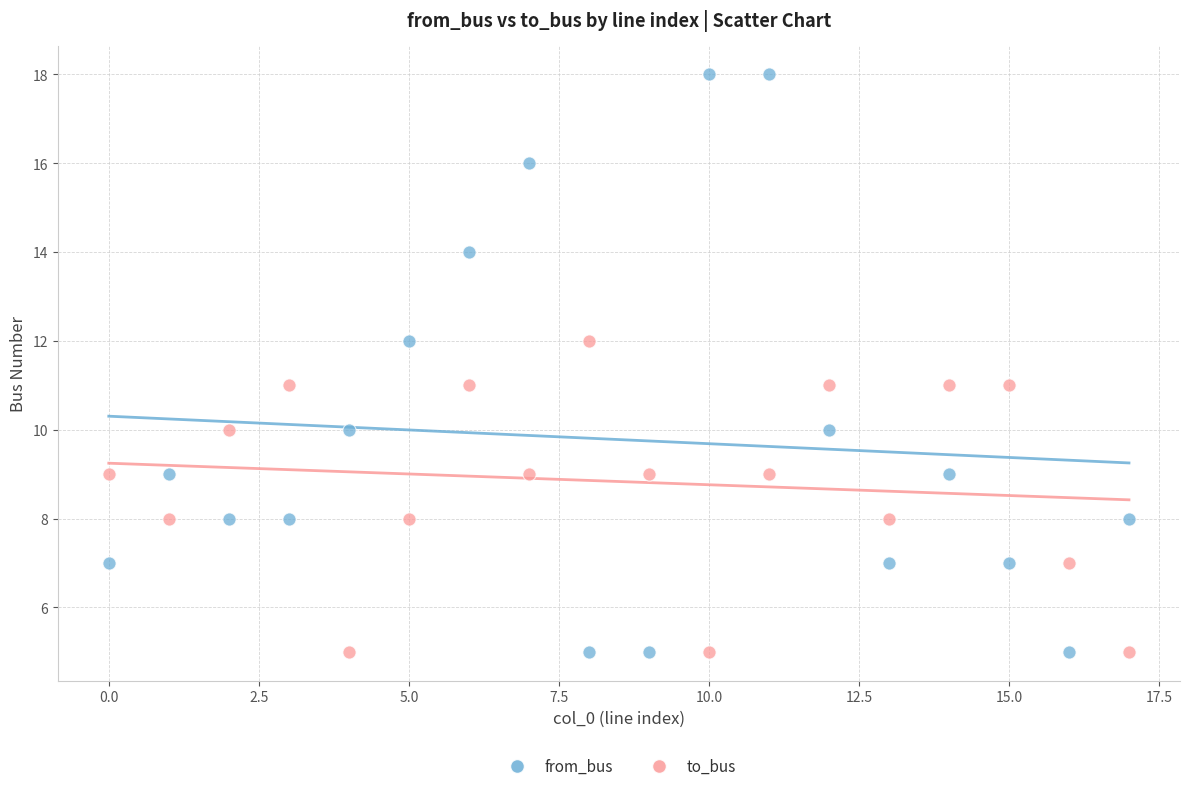

Which series contains the highest Y value?

from_bus